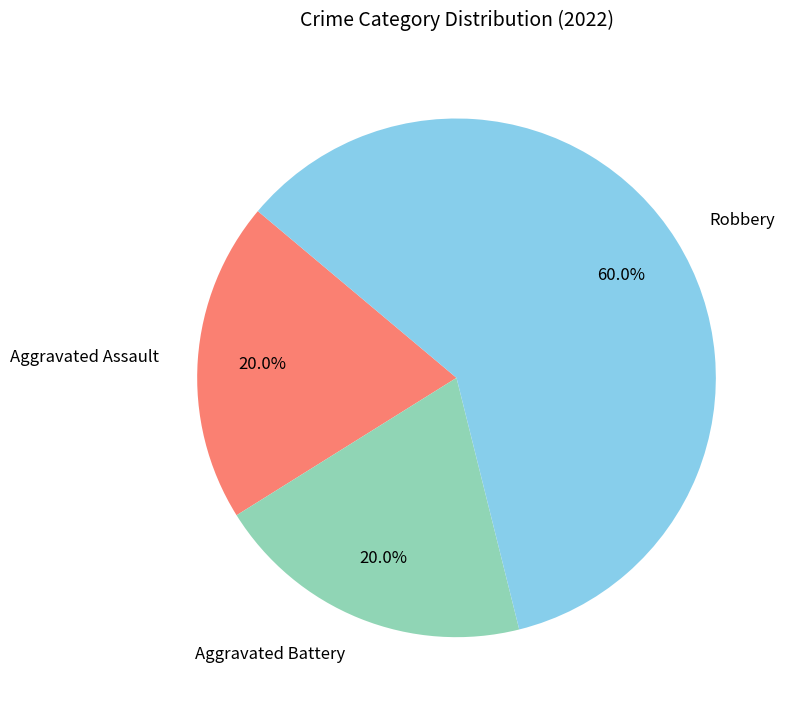

True or false: Robbery accounts for 60% of the total.

True